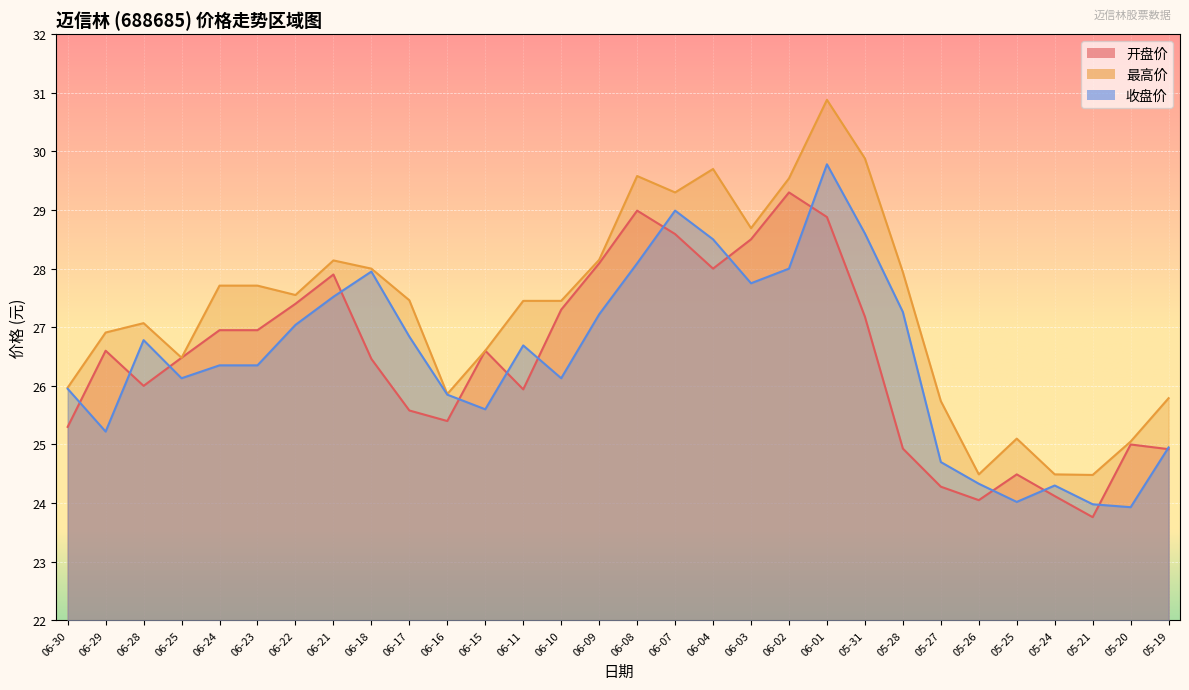

At how many categories does at least one series exceed 26?

21